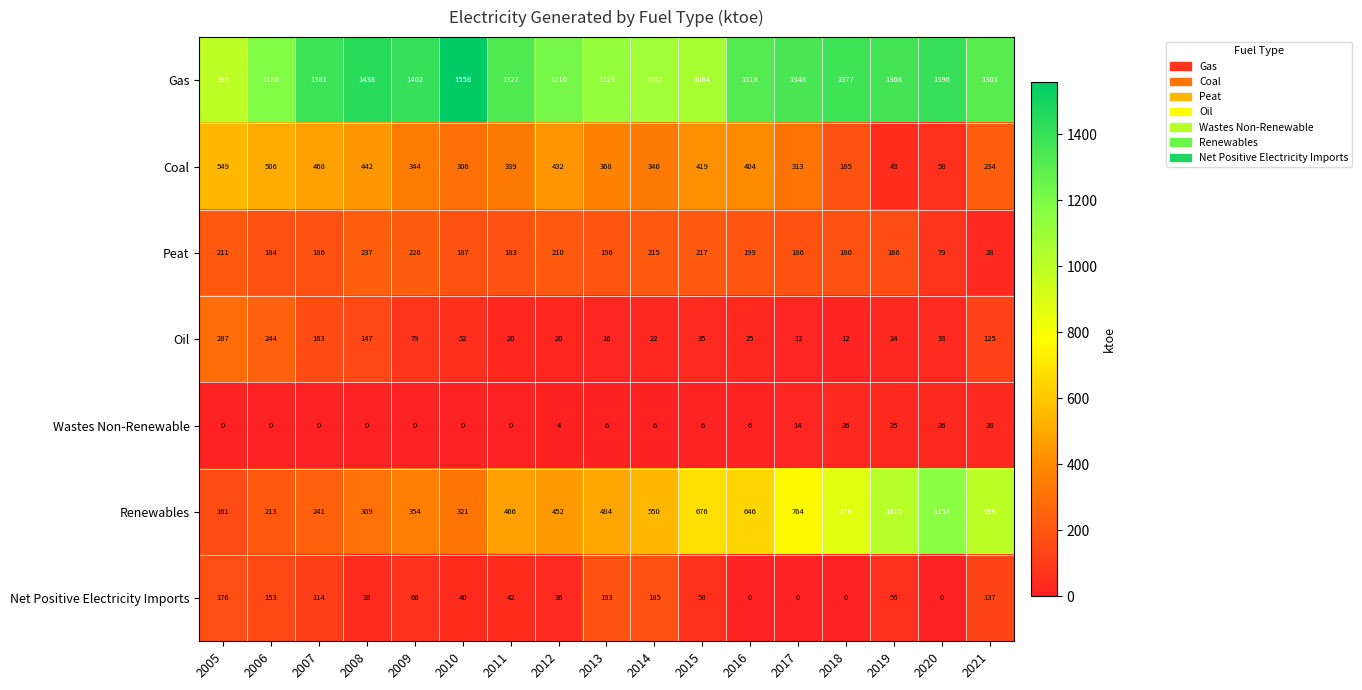

What is the difference between the maximum and minimum values in the Net Positive Electricity Imports series?

193